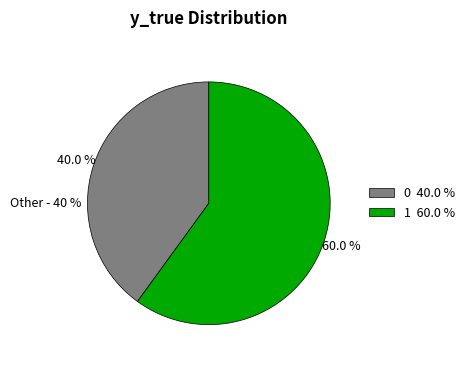

Which has a higher value, 0 or 1?

1